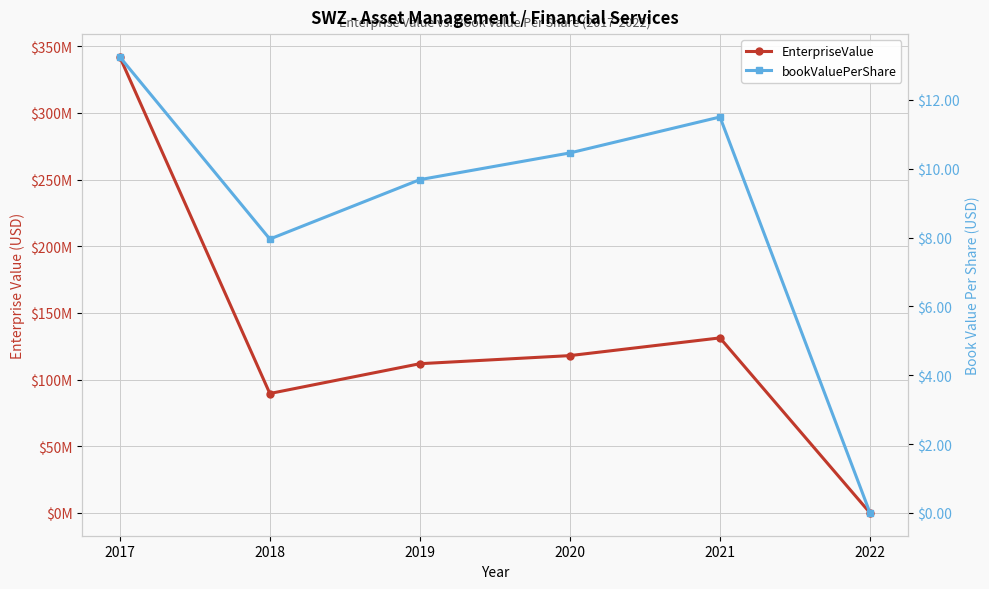

Reading right to left, transcribe all the data shown in this chart.

EnterpriseValue: 2022=0.0	2021=131260513.0	2020=117979159.6	2019=111909279.7	2018=89558275.9	2017=341984312.3
bookValuePerShare: 2022=0.0	2021=11.5	2020=10.5	2019=9.7	2018=8.0	2017=13.2